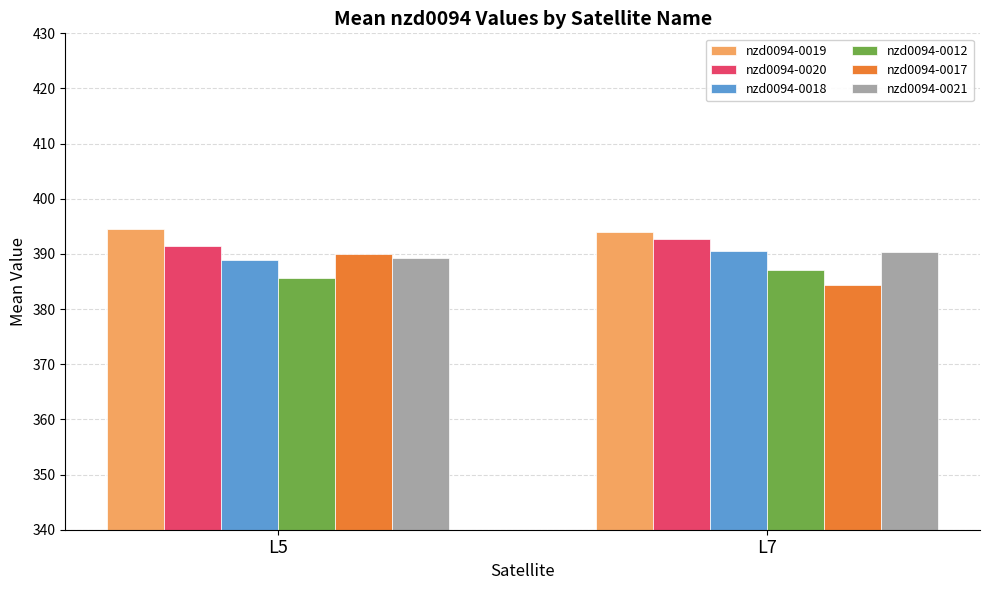

Is the value of nzd0094-0020 at L7 greater than the value of nzd0094-0018 at L7?

Yes